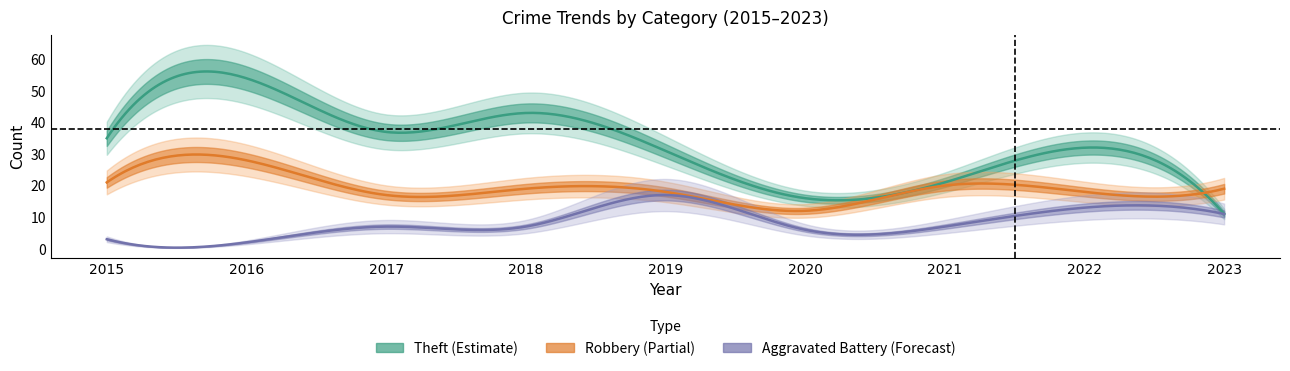

True or false: Theft and Aggravated Battery cross at least once.

False